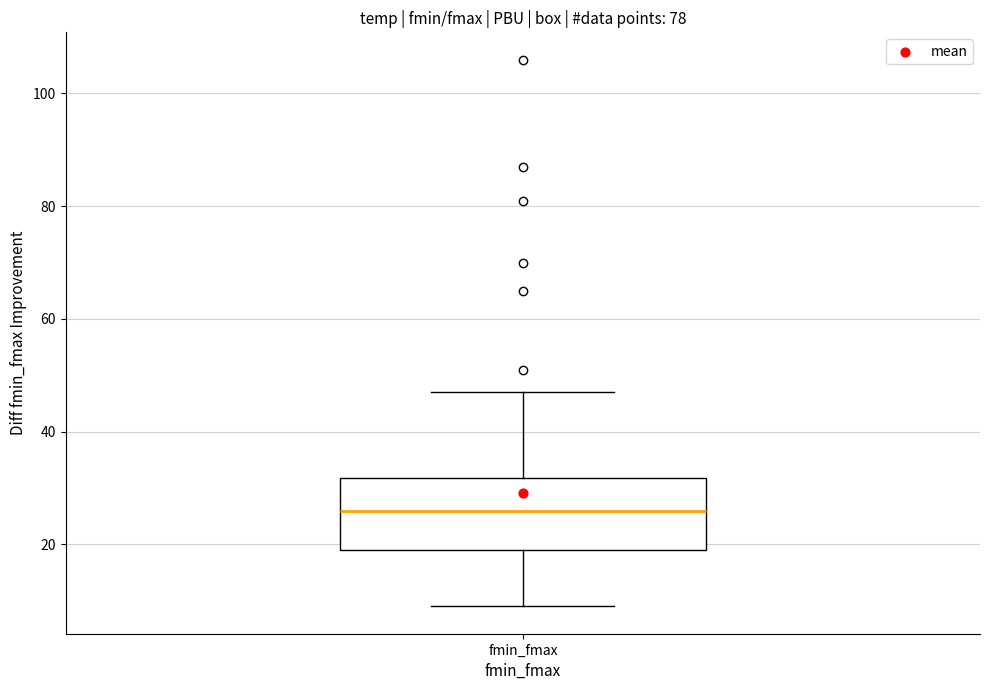

Where does the upper whisker of the box for fmin_fmax end on the y-axis? The values are not printed on the chart, so give them approximately, as read against the axis.

48